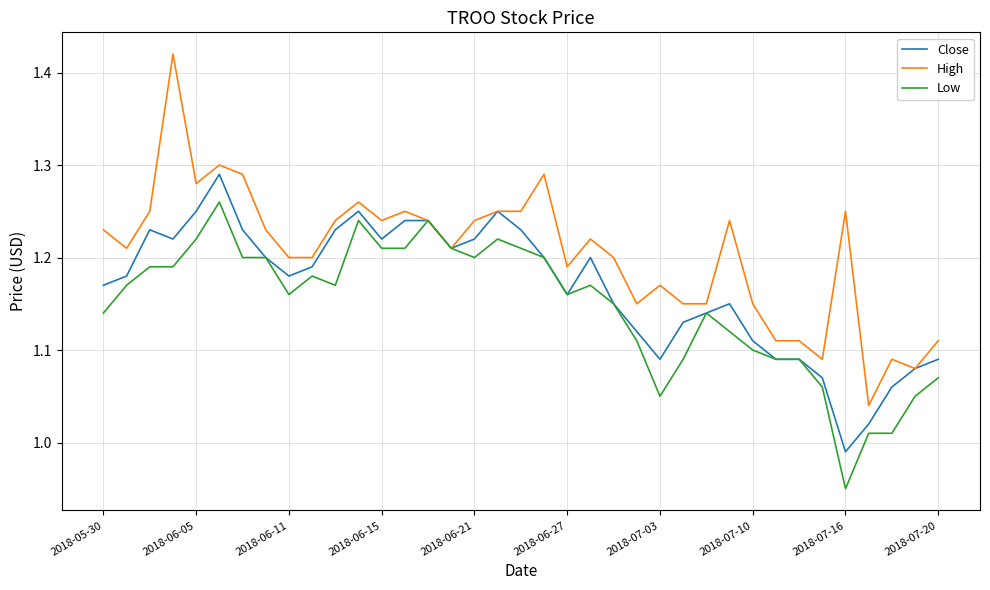

Rank the series by their maximum value, from highest to lowest.

High, Close, Low